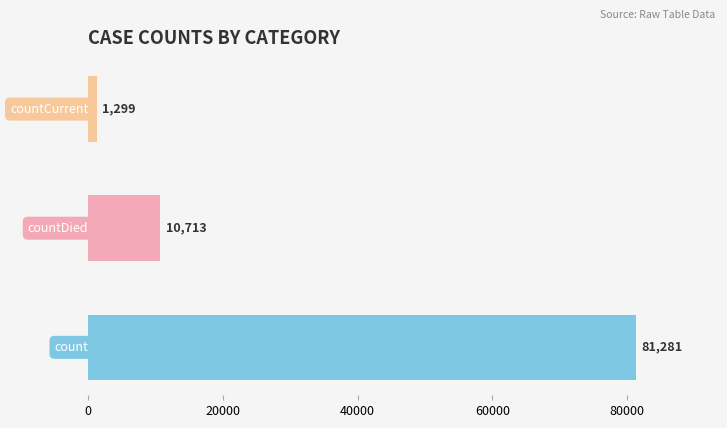

What is the minimum value shown in the chart?

1299